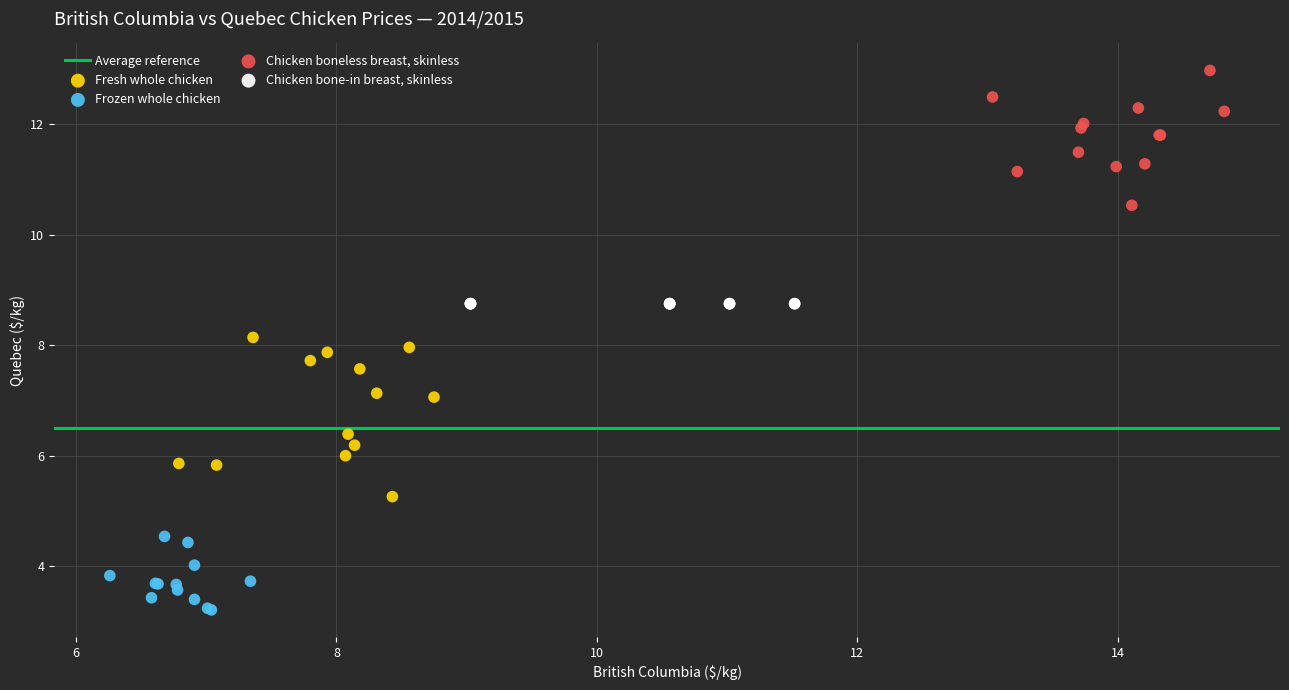

Which series contains the lowest Y value?

Frozen whole chicken